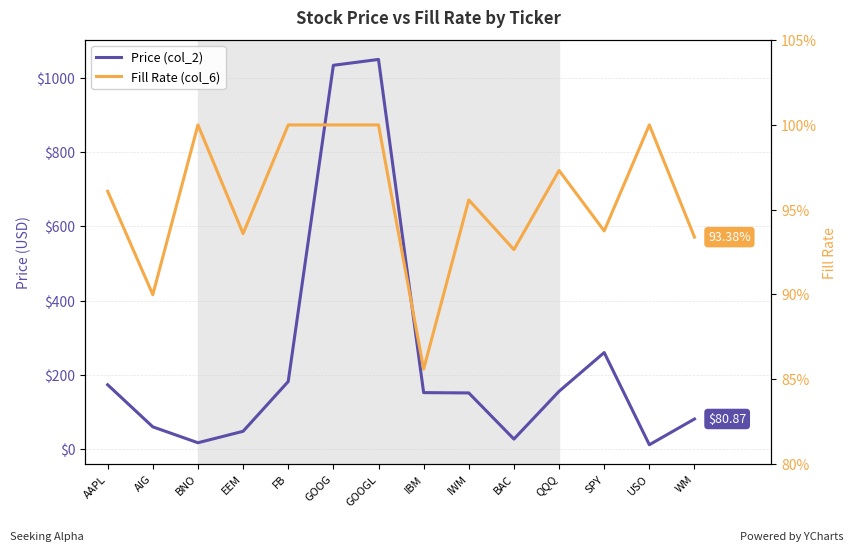

True or false: Price (col_2) and Fill Rate (col_6) cross at least once.

False